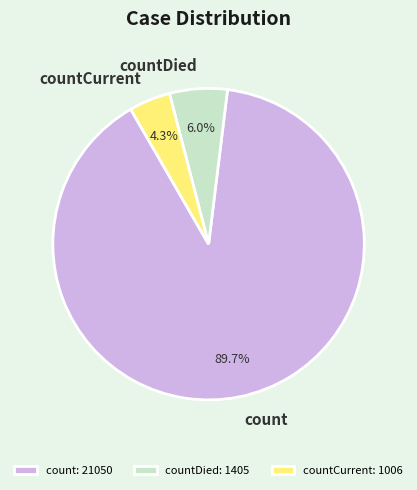

How many segments does this pie chart have?

3